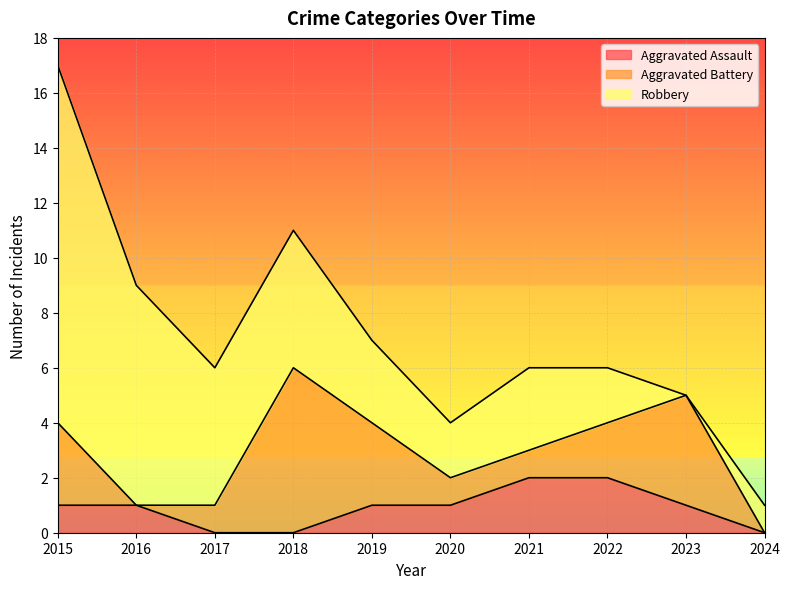

Where does the Aggravated Assault series first go above 1?

2021